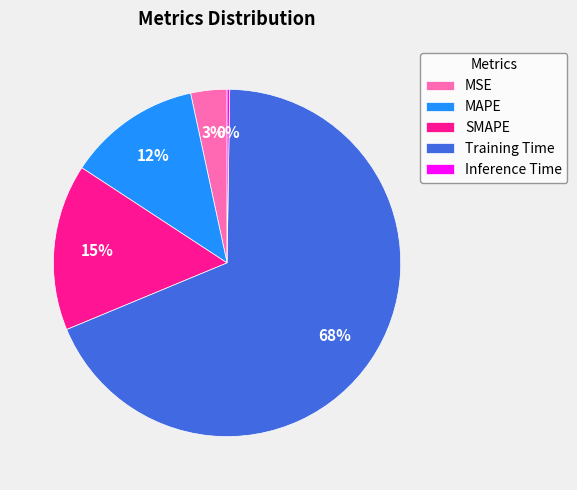

Which slice is the largest?

Training Time